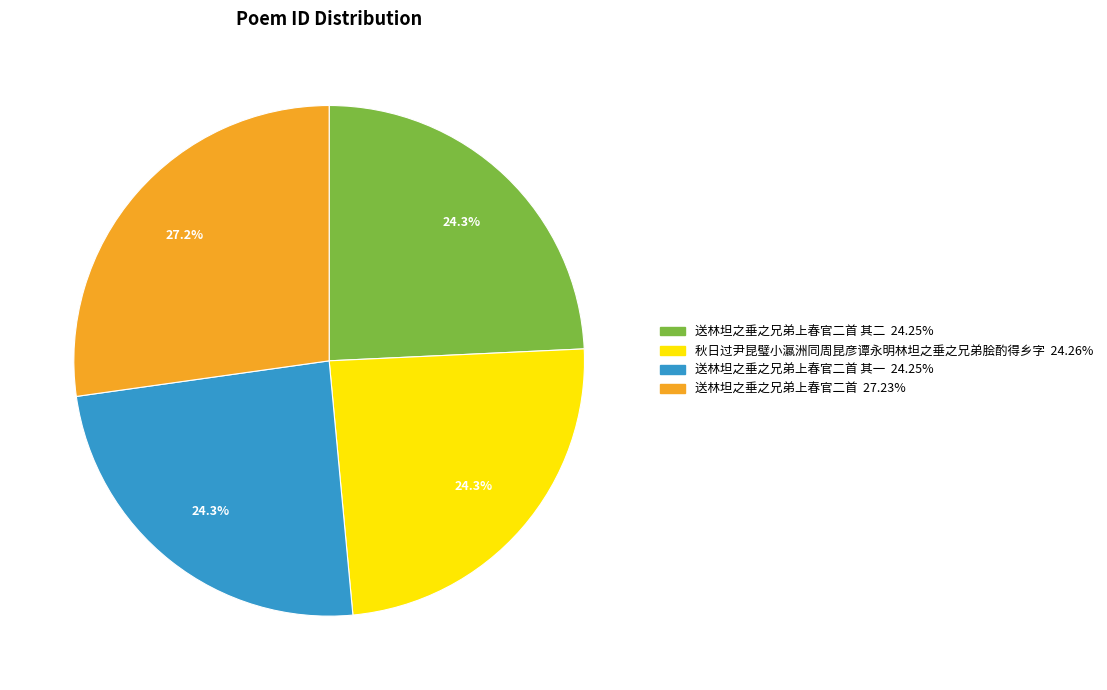

Is there a majority slice in this chart?

No